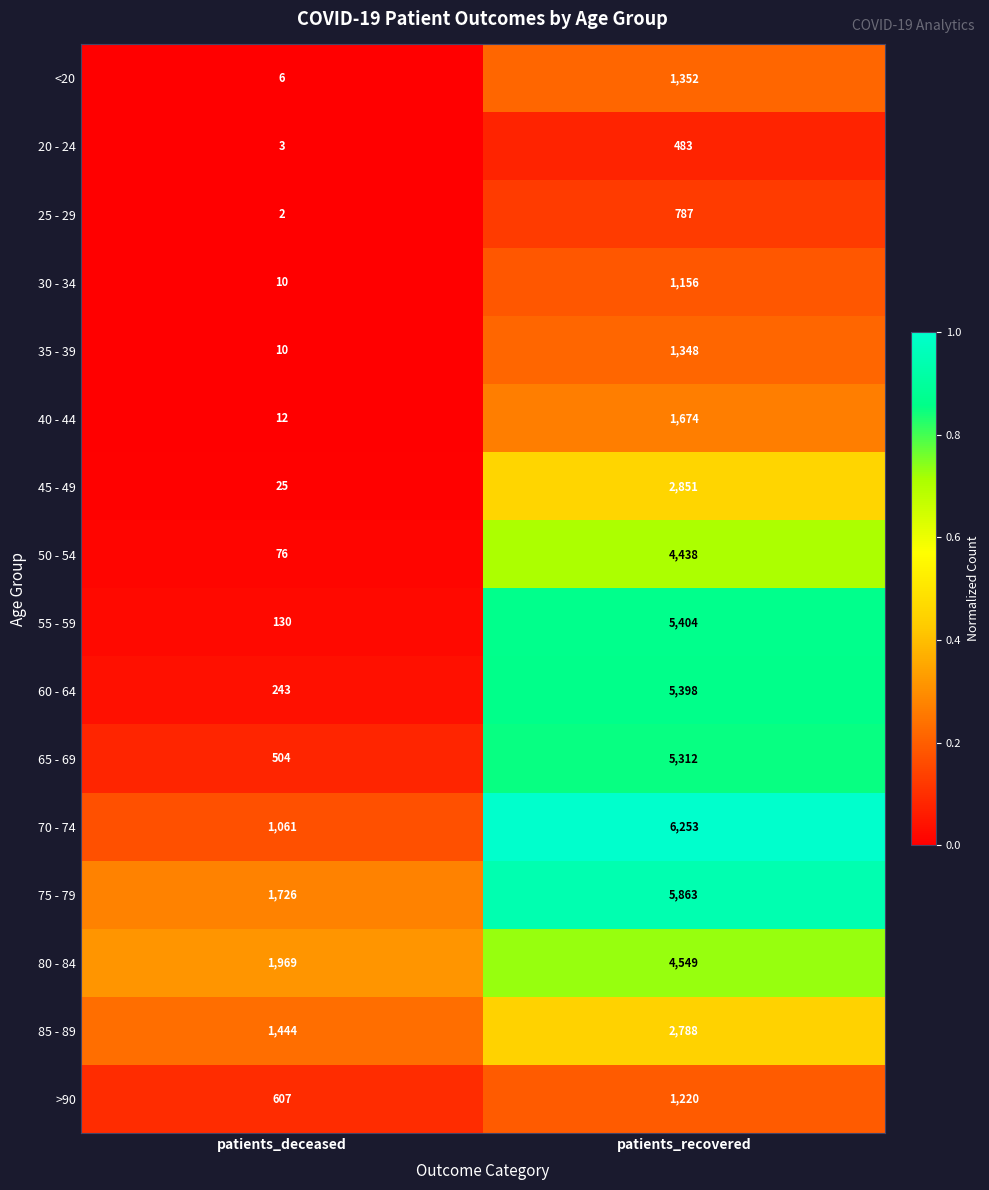

Which series changed the most between patients_deceased and patients_recovered?

55 - 59